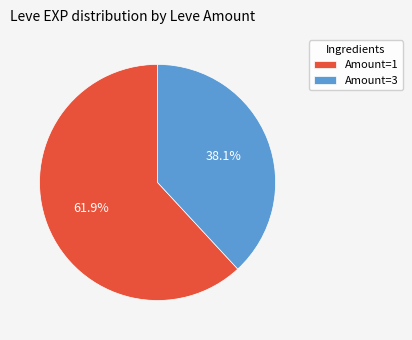

Do Amount=1 and Amount=3 together represent more than half of the pie?

Yes